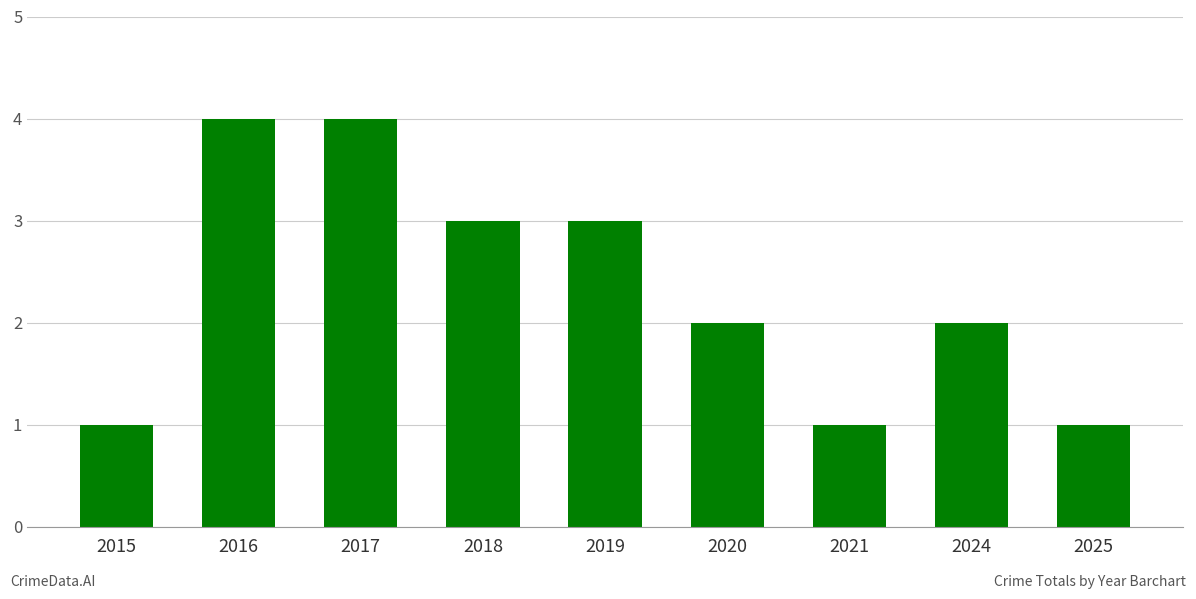

What is the sum of the values at 2018 and 2017?

7